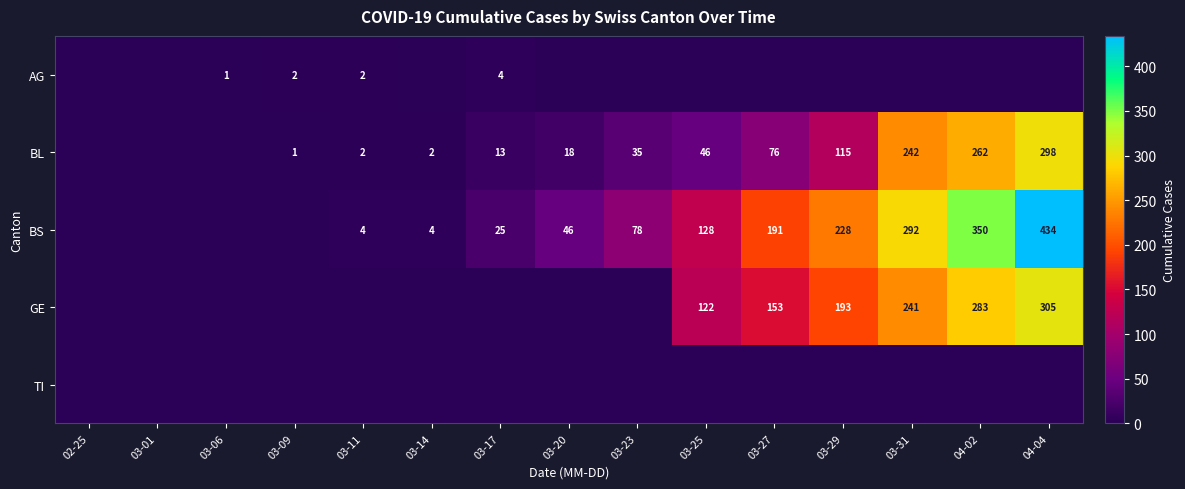

Is it true that BS equals 191 at 03-27?

True